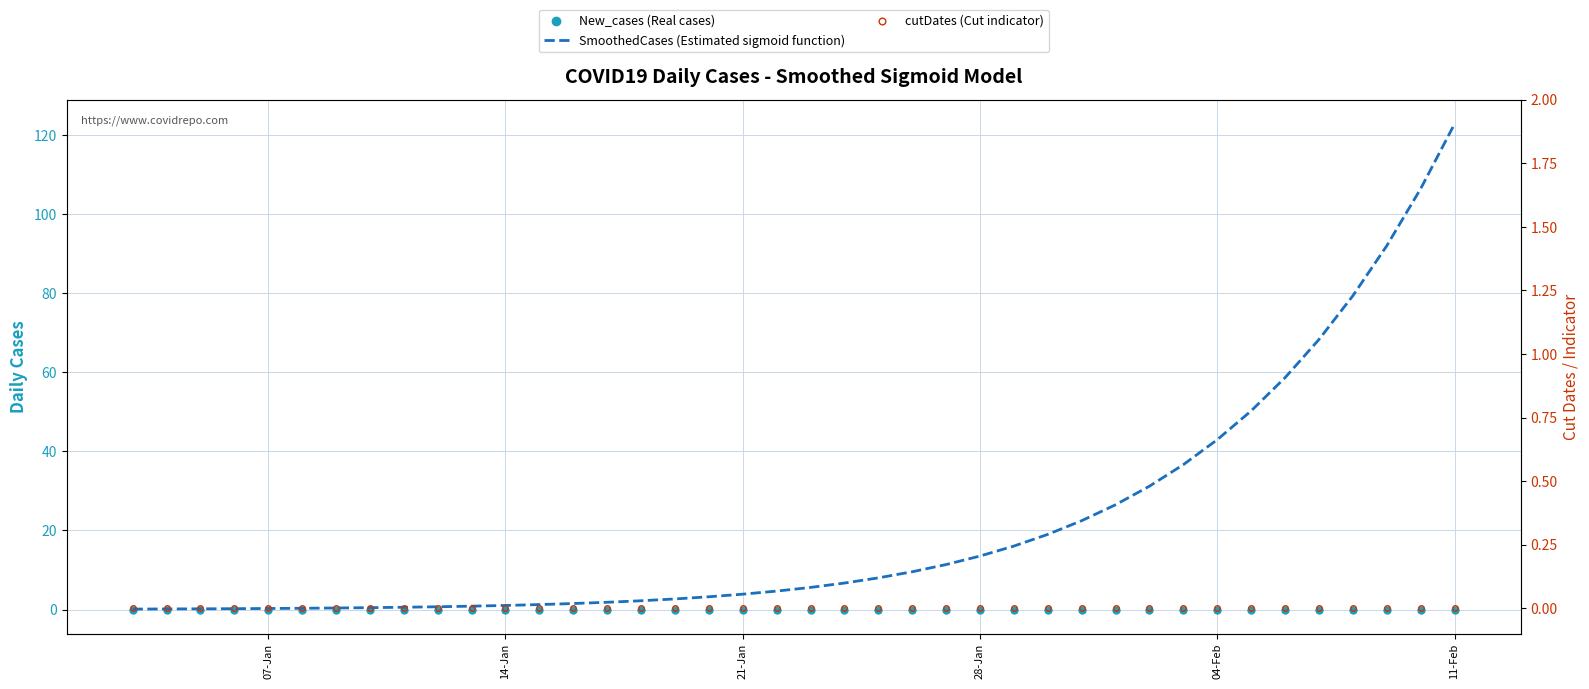

At which category does the chart reach its peak across all series?

11-Feb